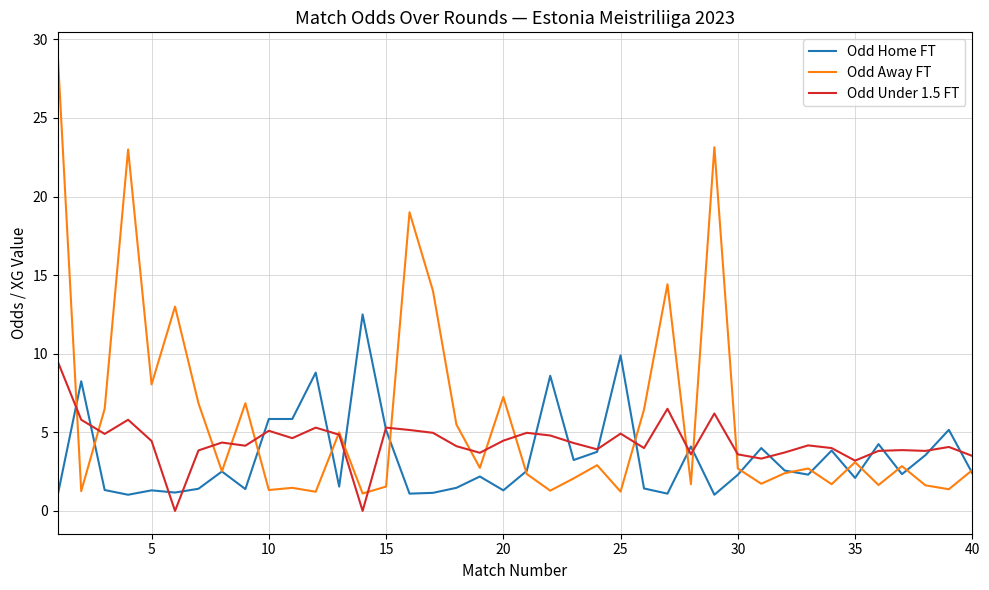

List the series in order of their overall mean, highest first.

Odd Away FT, Odd Under 1.5 FT, Odd Home FT